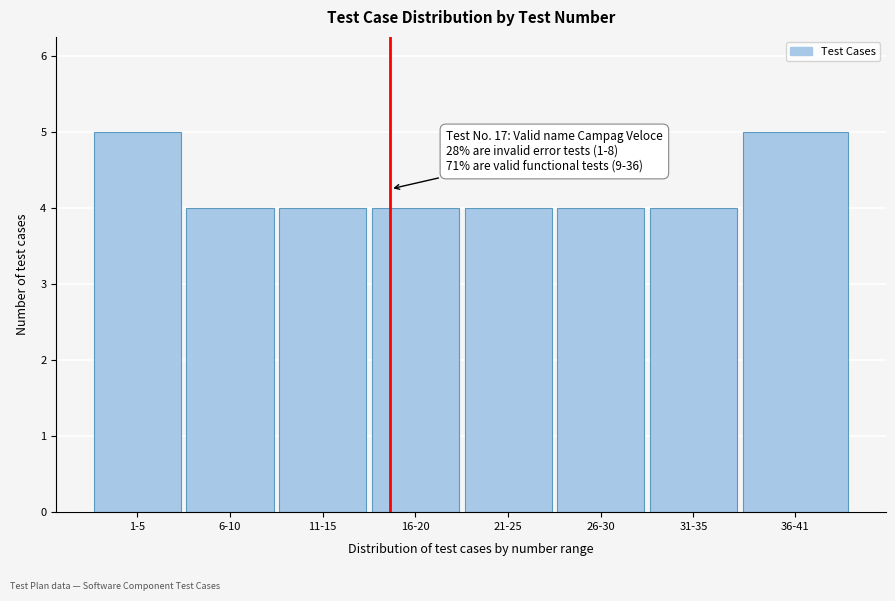

Reading right to left, what are all the values shown in this chart?

5	4	4	4	4	4	4	5